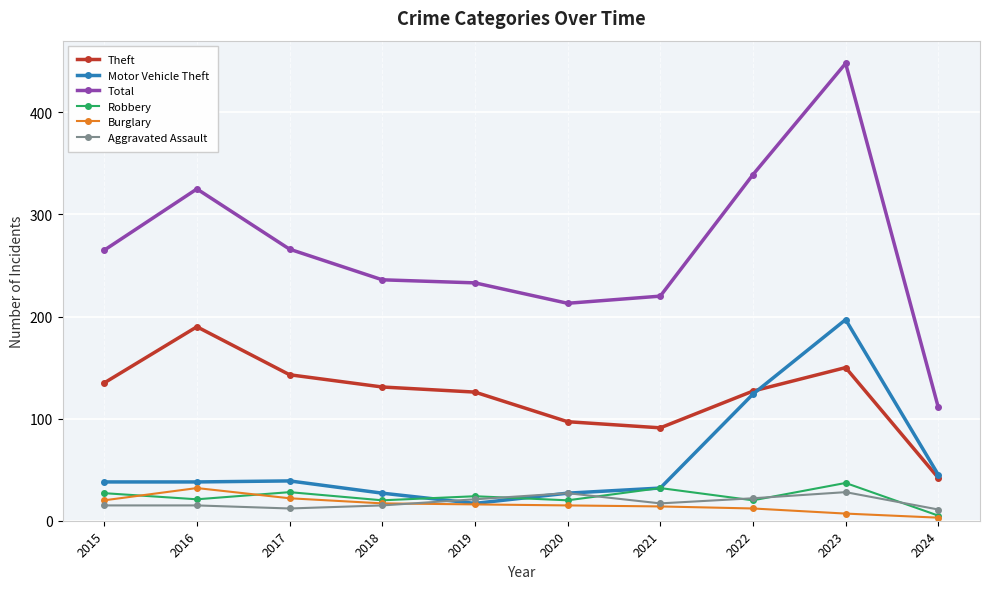

What is the total value across all series at 2015?

500